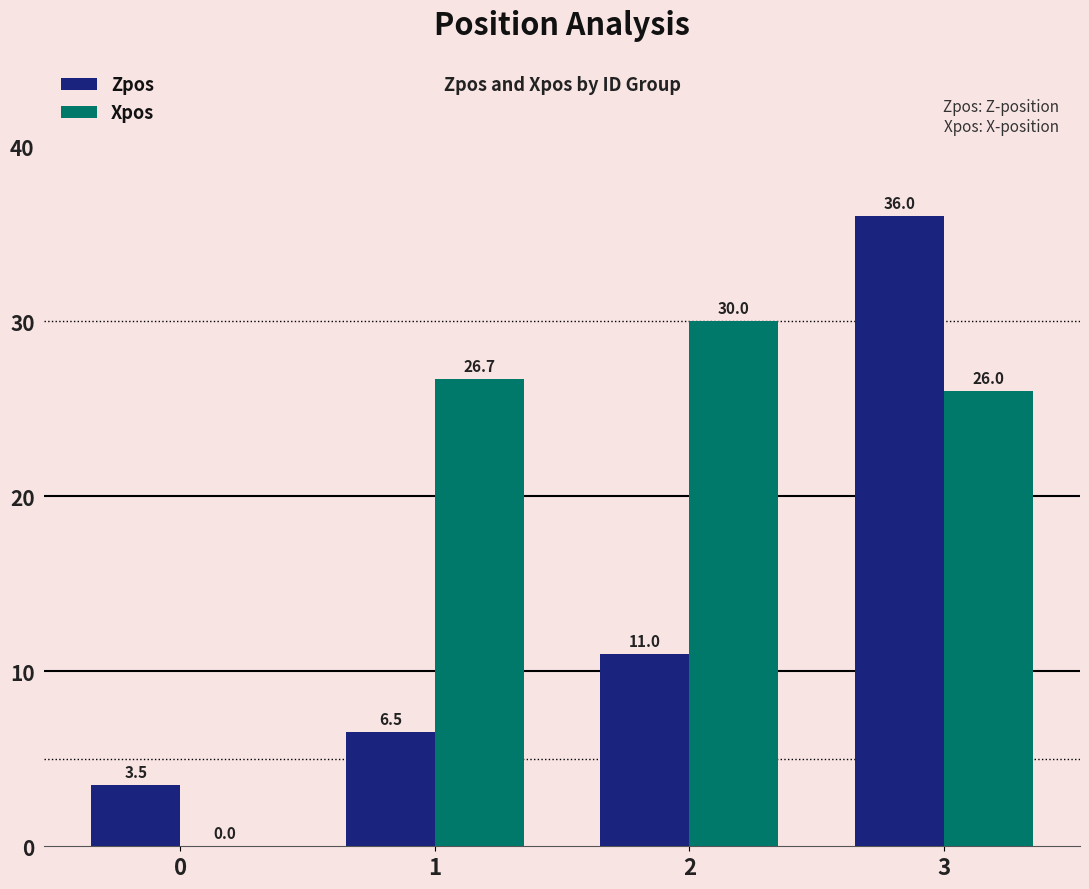

Does the chart contain stacked bars?

No